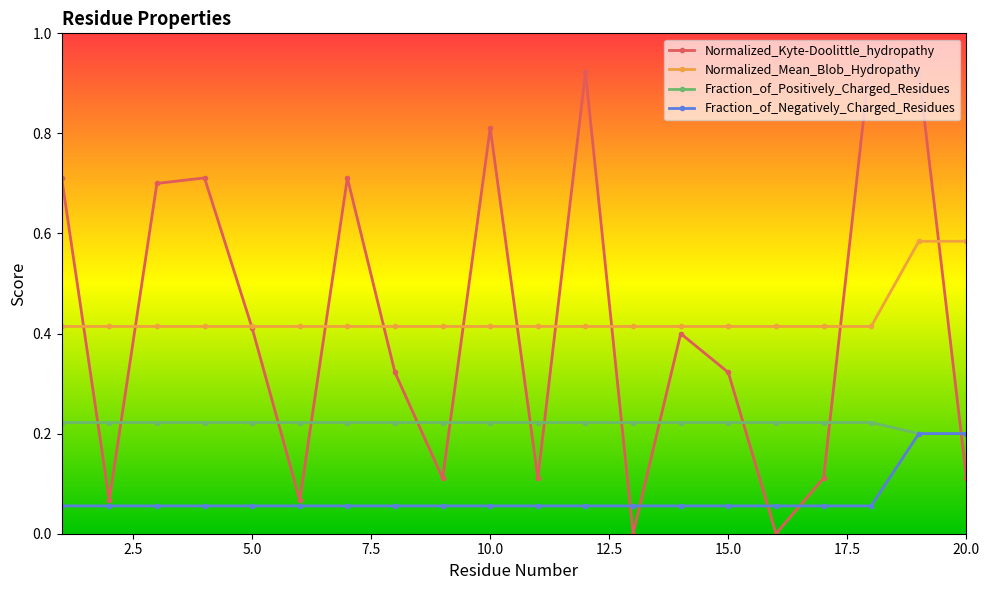

True or false: Fraction_of_Negatively_Charged_Residues and Normalized_Mean_Blob_Hydropathy intersect in this chart.

False